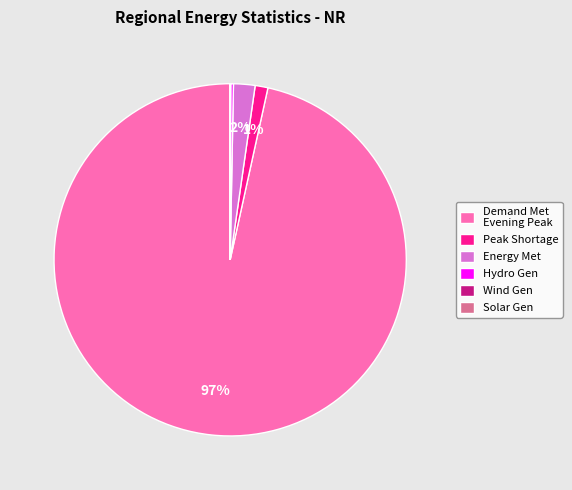

Is the sum of Energy Met and Peak Shortage greater than half?

No